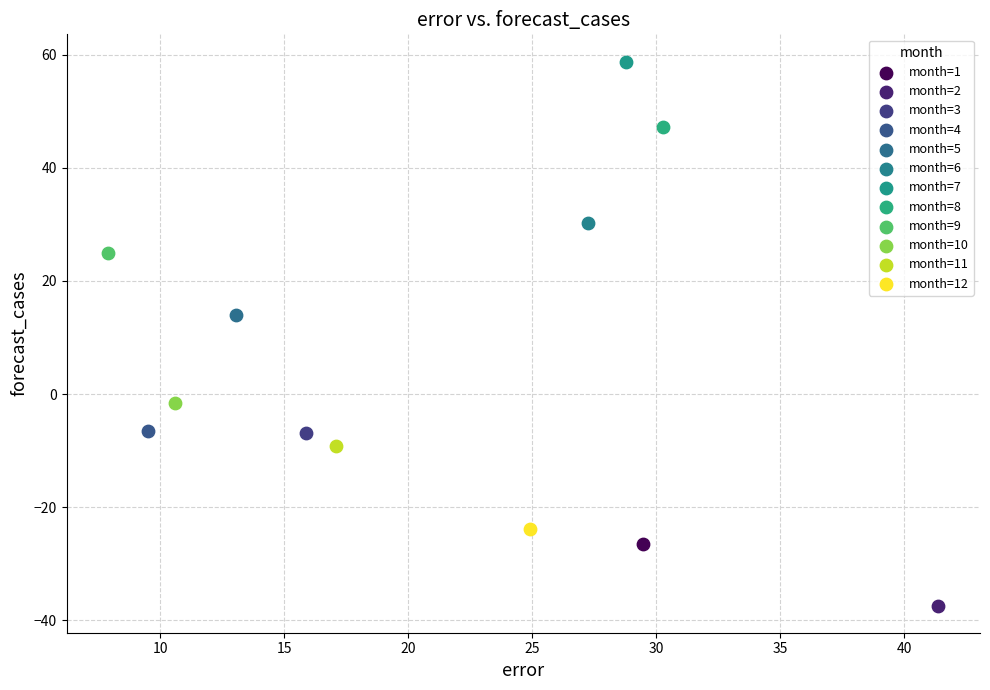

What are all the series names shown in the legend?

month=1, month=2, month=3, month=4, month=5, month=6, month=7, month=8, month=9, month=10, month=11, month=12